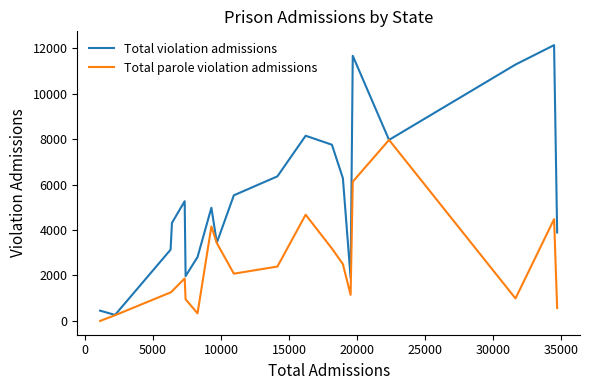

Which series has the largest range (max minus min)?

Total violation admissions